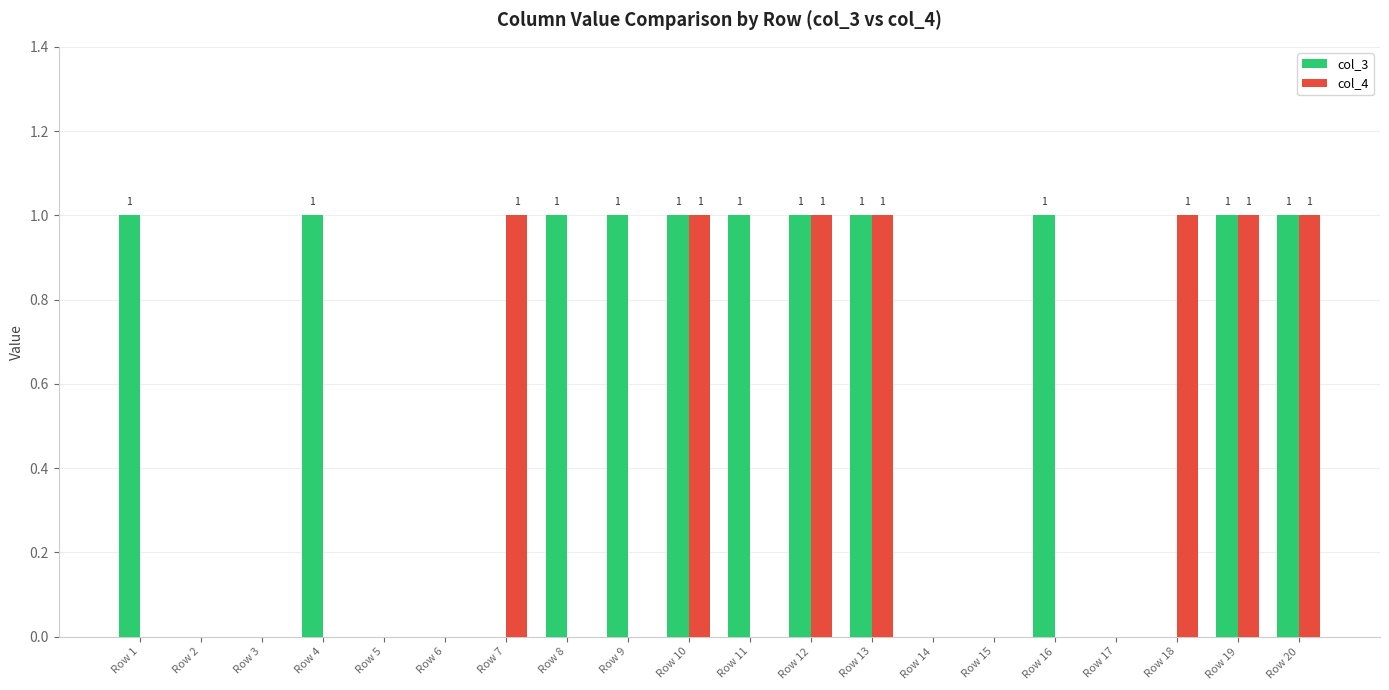

Which series changed the most between Row 1 and Row 19?

col_4